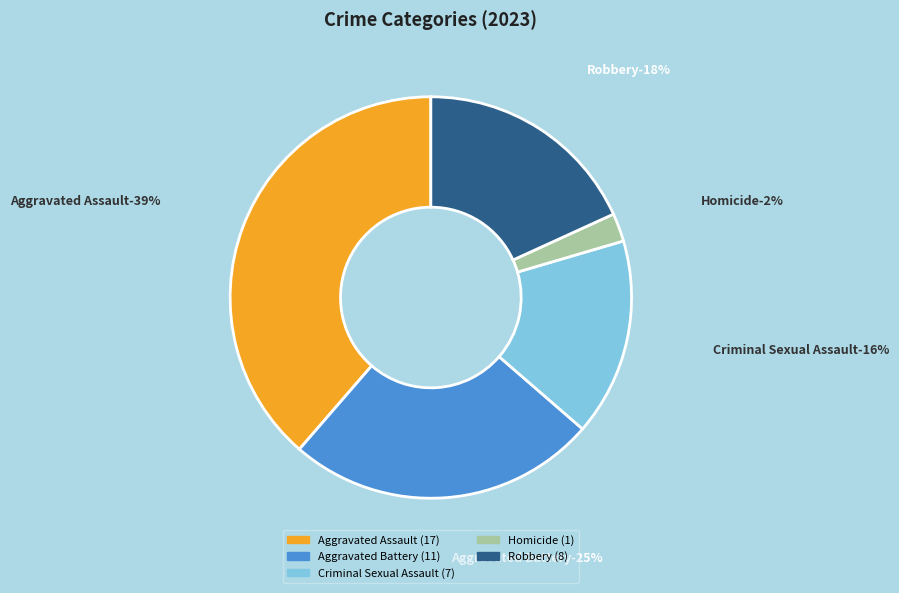

What percentage is NOT represented by Criminal Sexual Assault?

84.1%